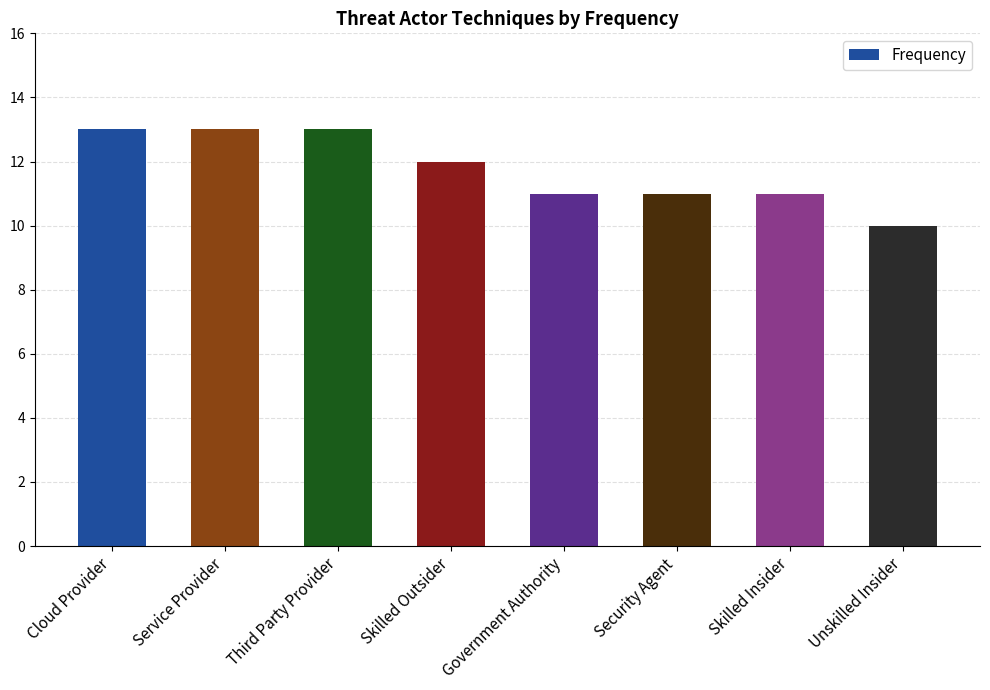

What is the greatest value displayed?

13